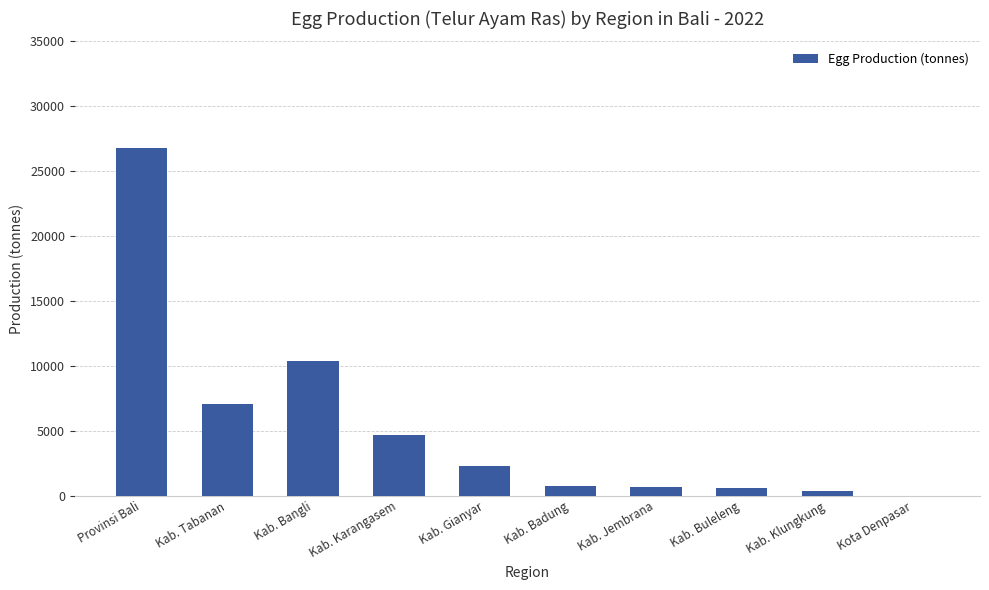

Where is the data nearest to the value 13379?

Kab. Bangli